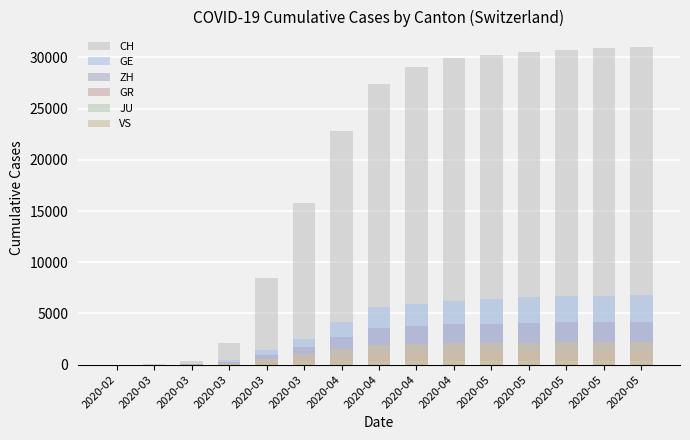

The GR series shows 693 at 2020-05. True or false?

False